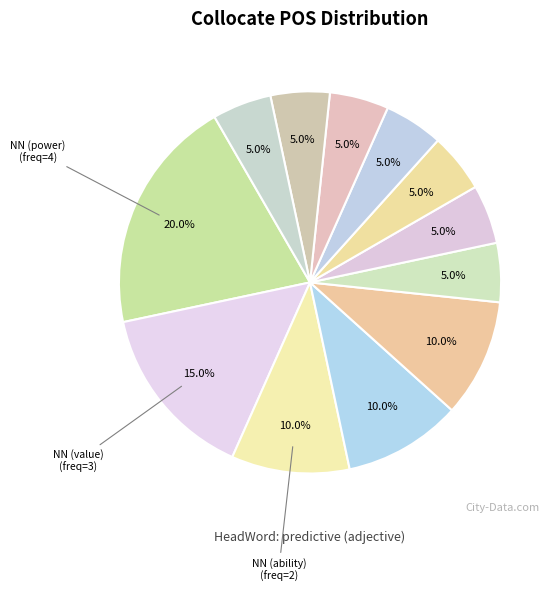

Rank the categories by value from highest to lowest.

NN (power), NN (value), NN (ability), NNS (hypotheses), NN (validity), JJ (potential), NNS (factors), NN (behaviour), NN (depiction), NN (curve), NN (equation), NN (knowledge)